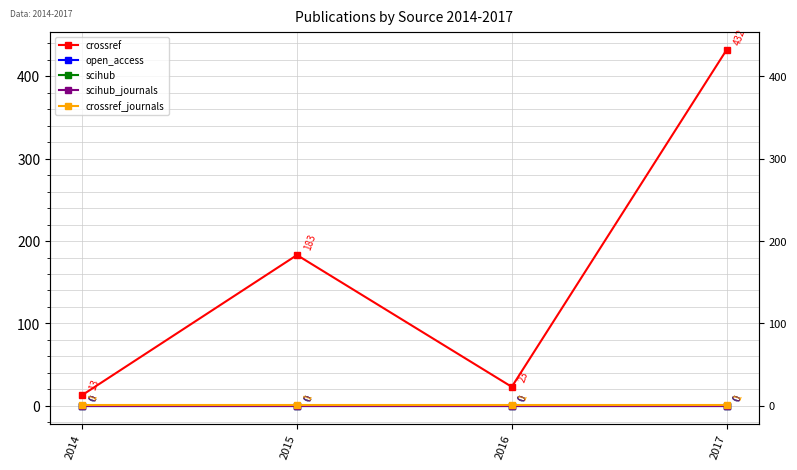

In crossref, how many points are higher than both neighbors (excluding endpoints)?

1